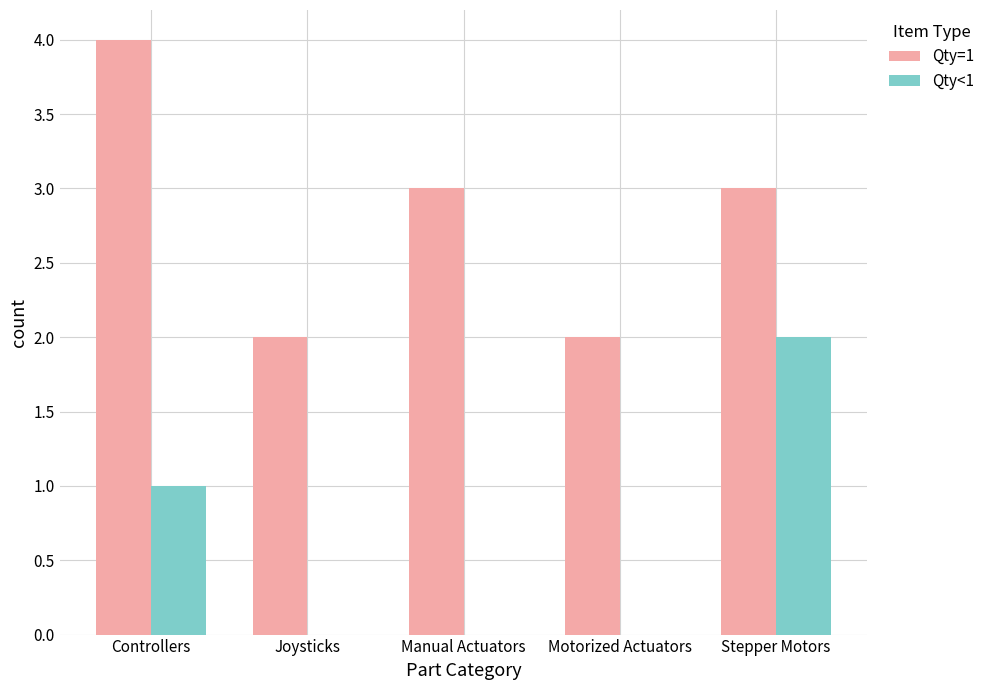

Which label corresponds to the largest value in the chart?

Controllers